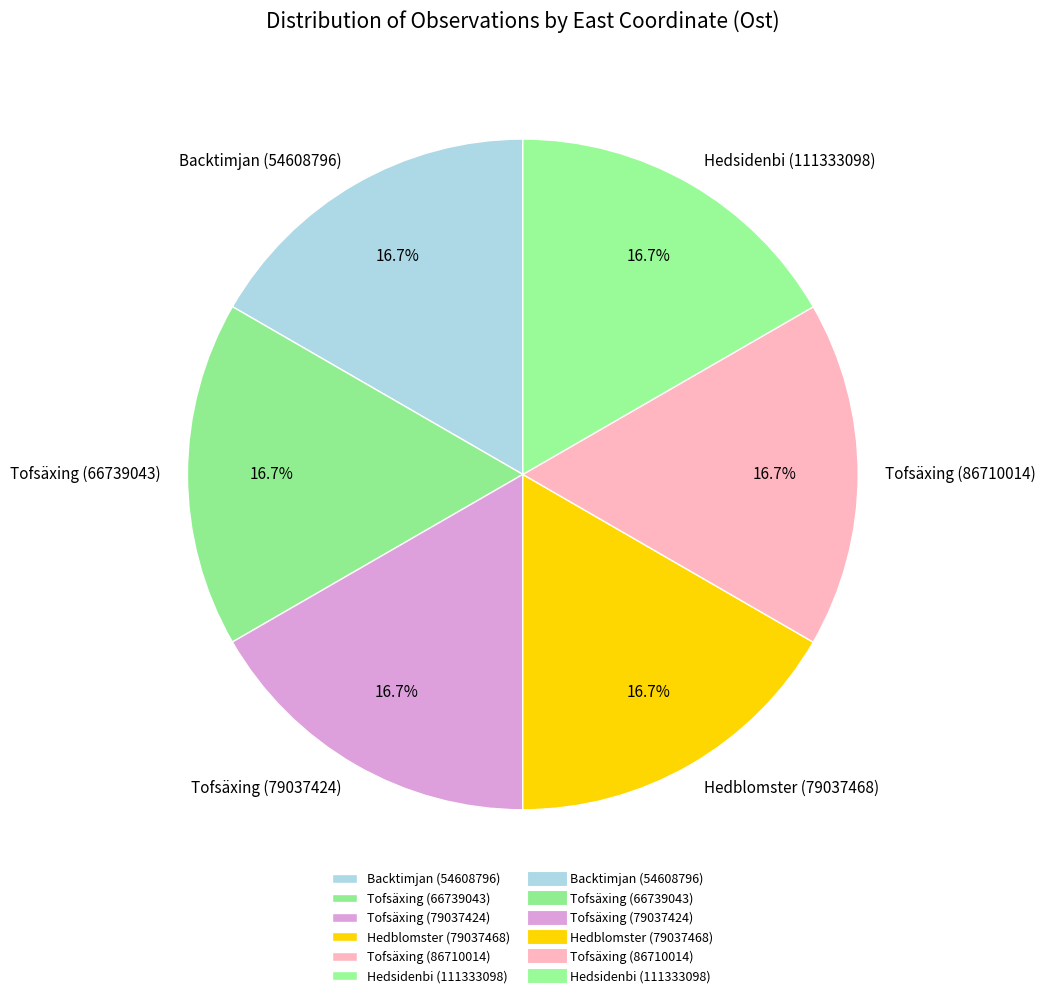

Is there any slice that represents more than half of the pie?

No